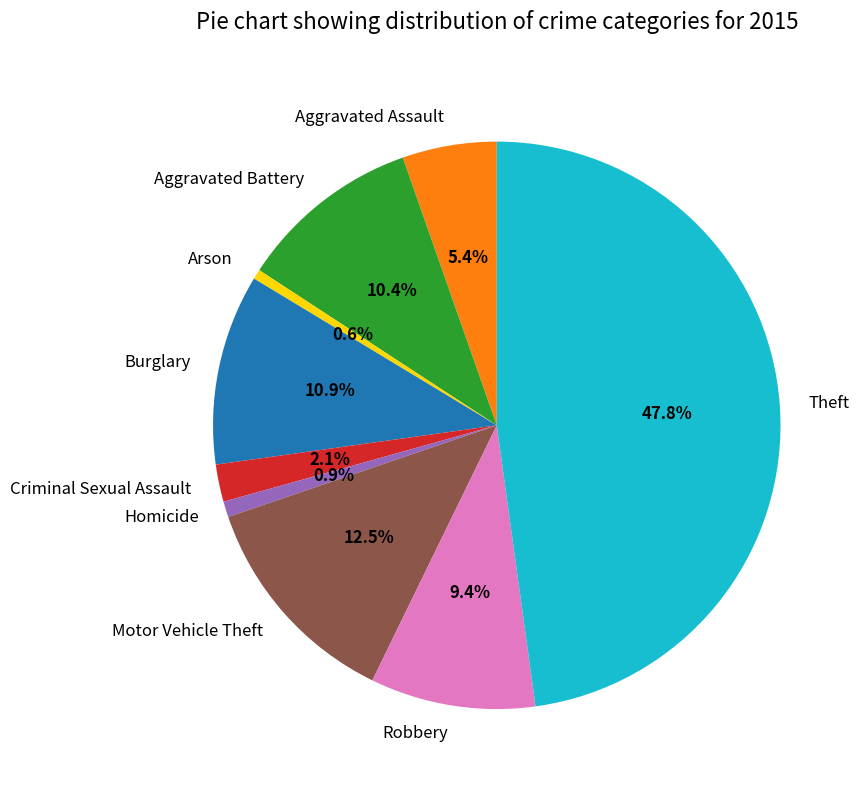

The Criminal Sexual Assault slice represents 15% of the pie. True or false?

False